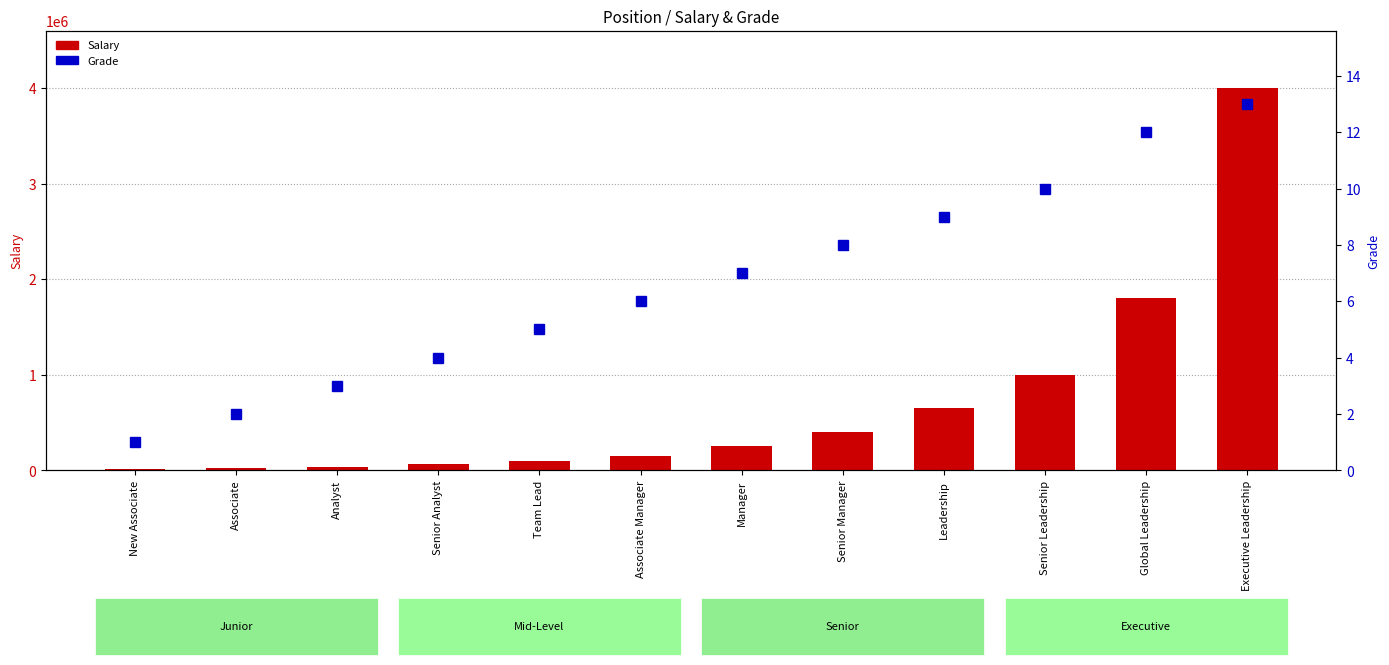

Between Team Lead and Senior Manager, which is larger?

Senior Manager